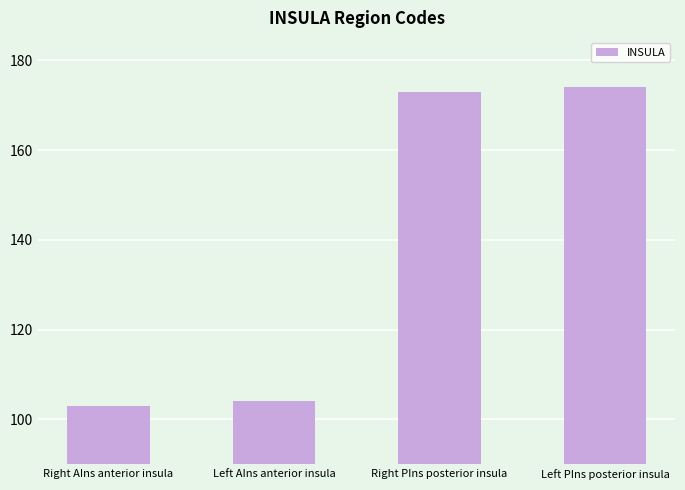

What is the sum of all values?

554